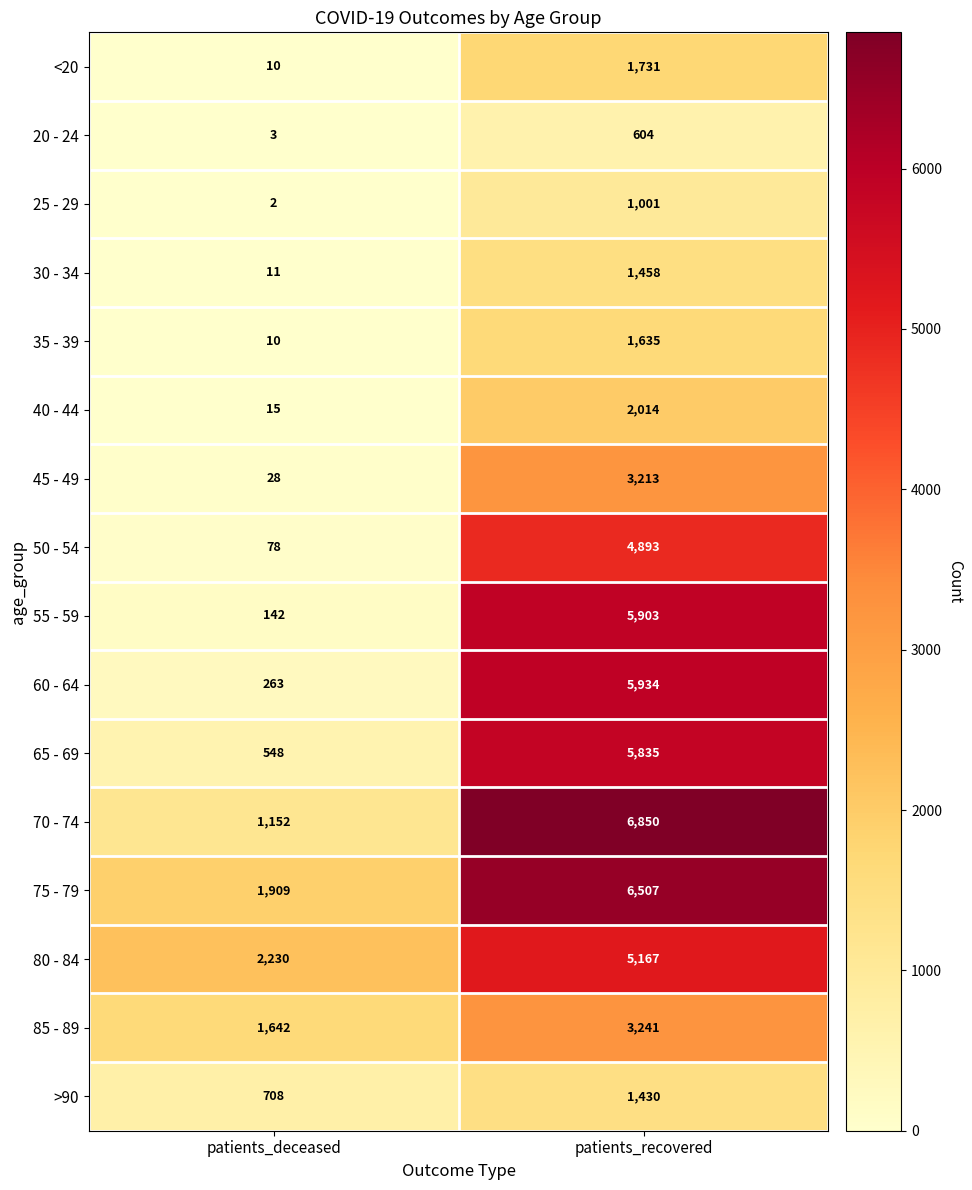

Which series has the largest total across all categories?

75 - 79